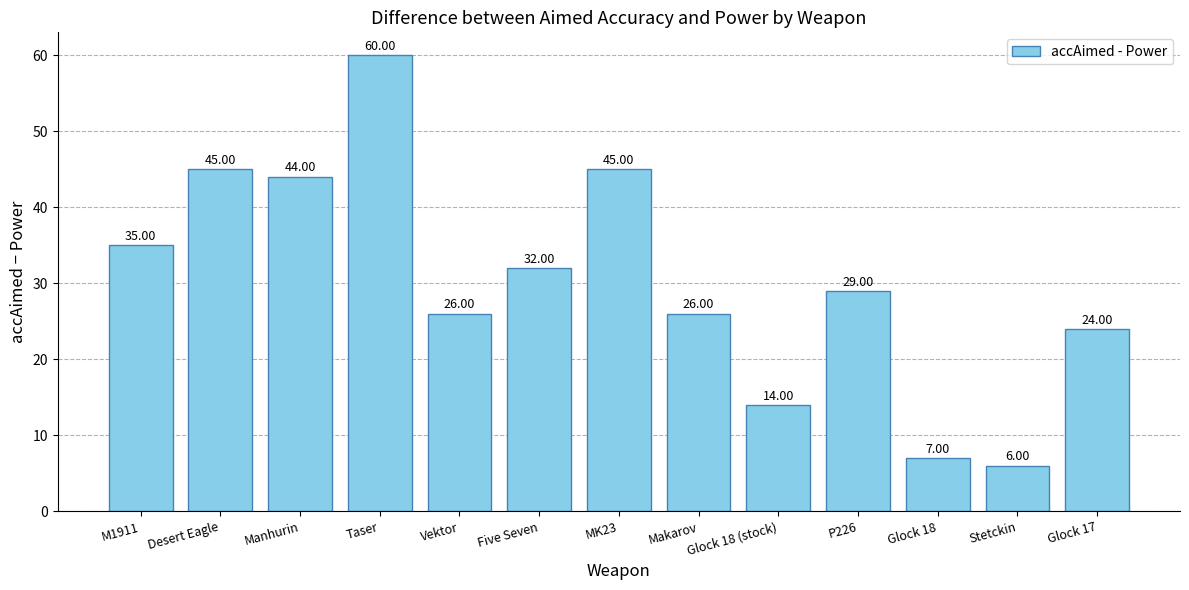

What is the sum of all values?

393